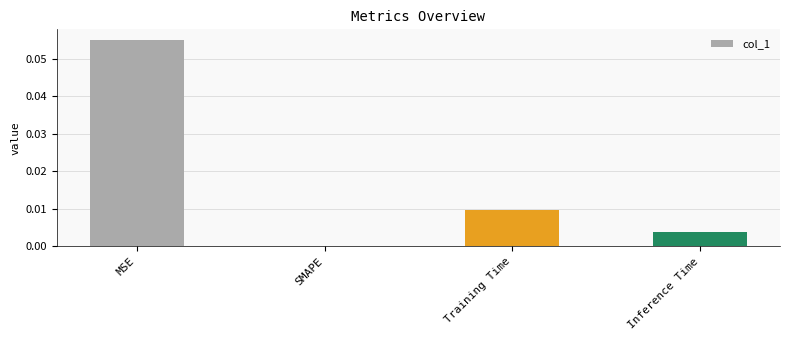

Which has a higher value, MSE or Inference Time?

MSE